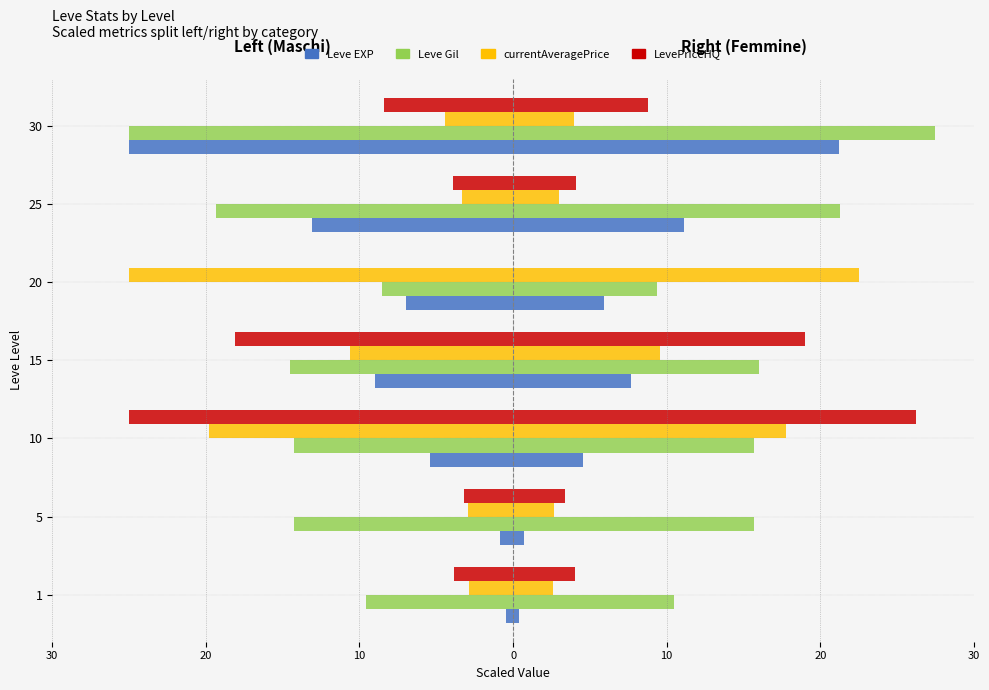

At 15, list the series in order from largest to smallest.

Leve EXP, currentAveragePrice, Leve Gil, LevePriceHQ